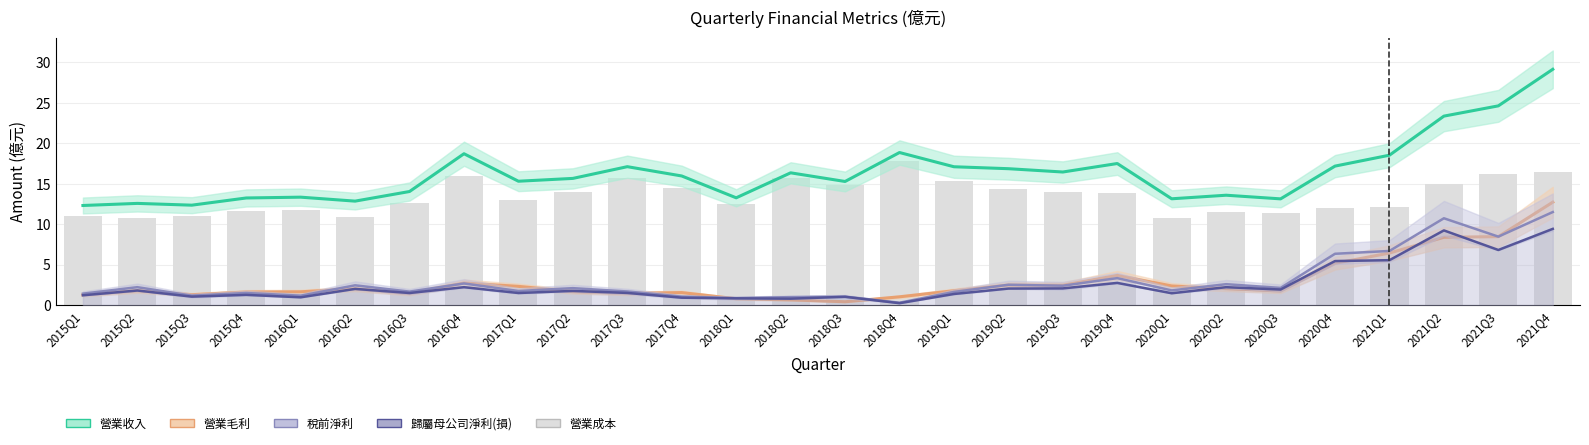

What is the average value of the 營業毛利 series?

2.9